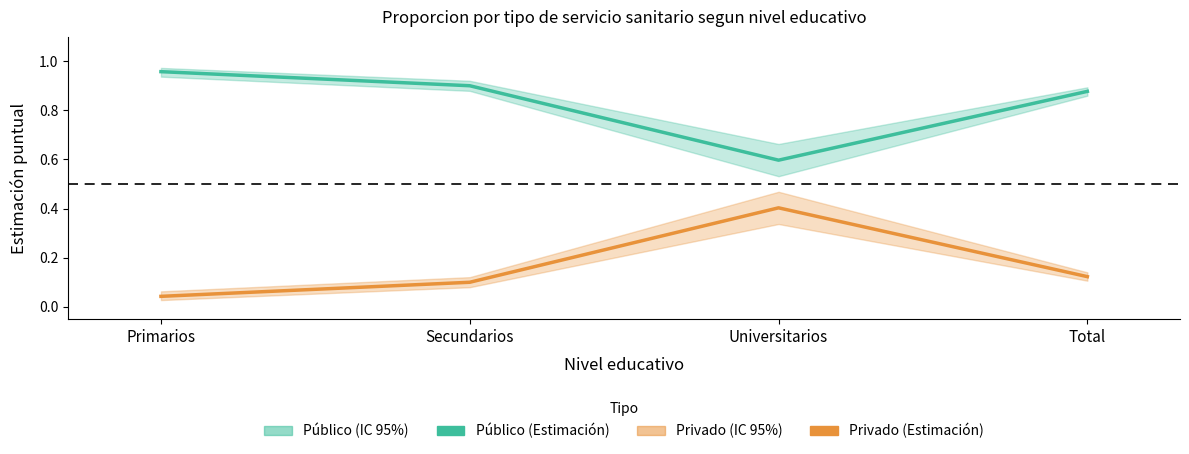

What is the difference between the maximum and minimum values in the Privado (Estimación) series?

0.4